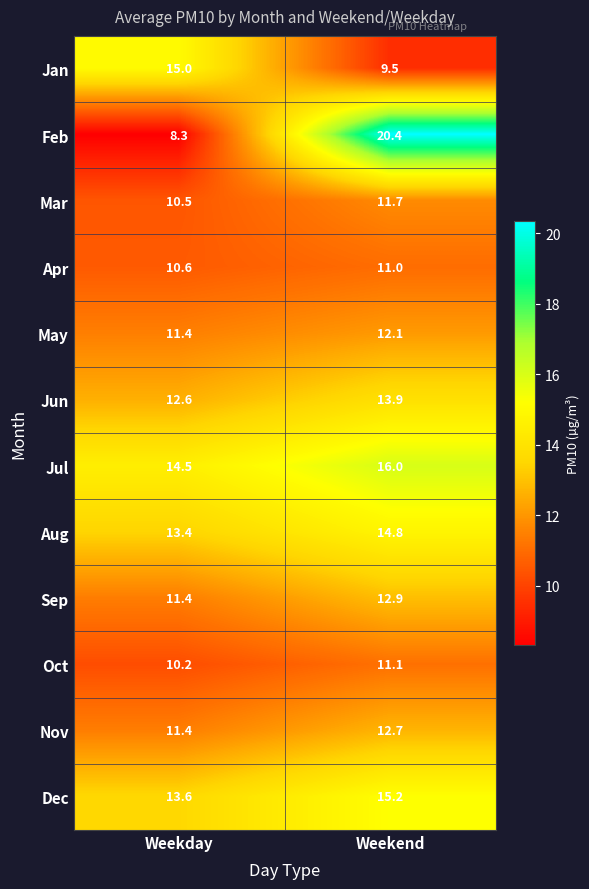

At which category does the chart reach its minimum across all series?

Weekday